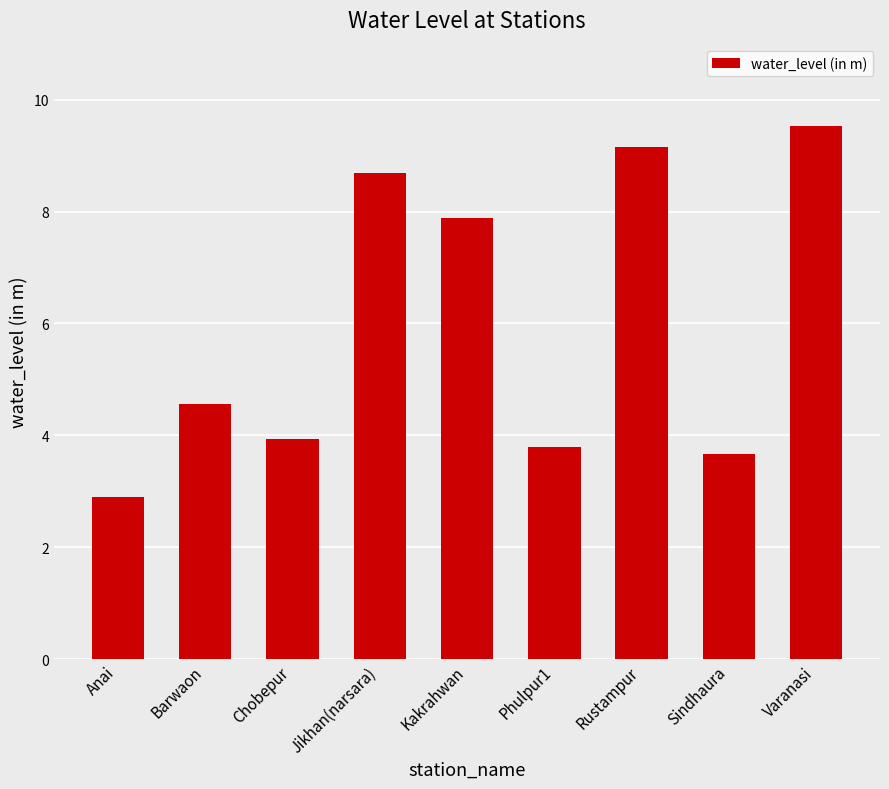

Rank the categories by value from highest to lowest.

Varanasi, Rustampur, Jikhan(narsara), Kakrahwan, Barwaon, Chobepur, Phulpur1, Sindhaura, Anai